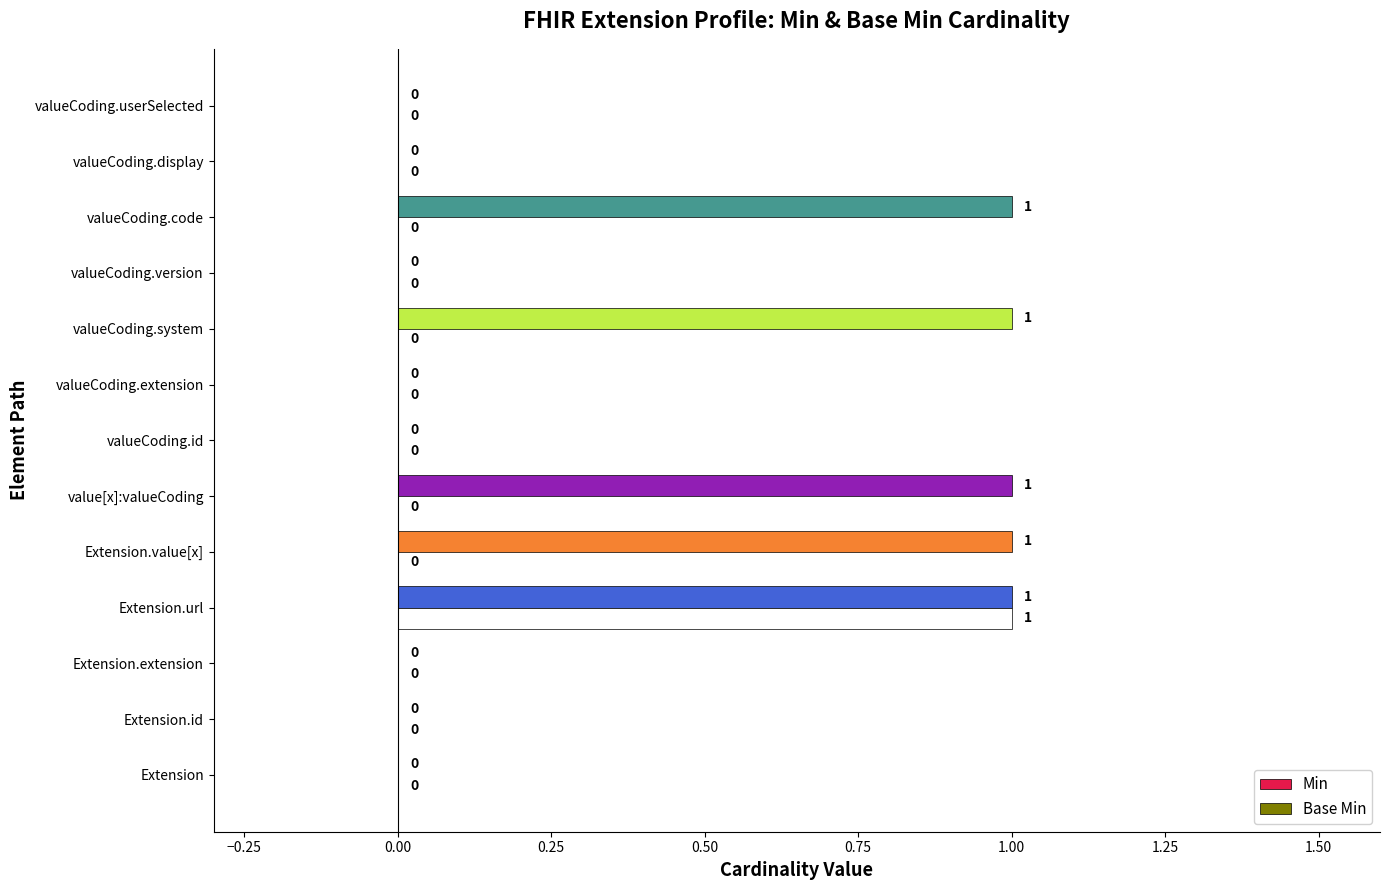

Which series changed the most between value[x]:valueCoding and valueCoding.version?

Min